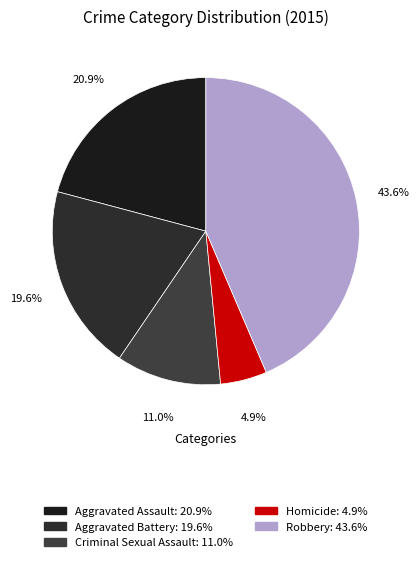

Does Robbery represent more than half of the total?

No